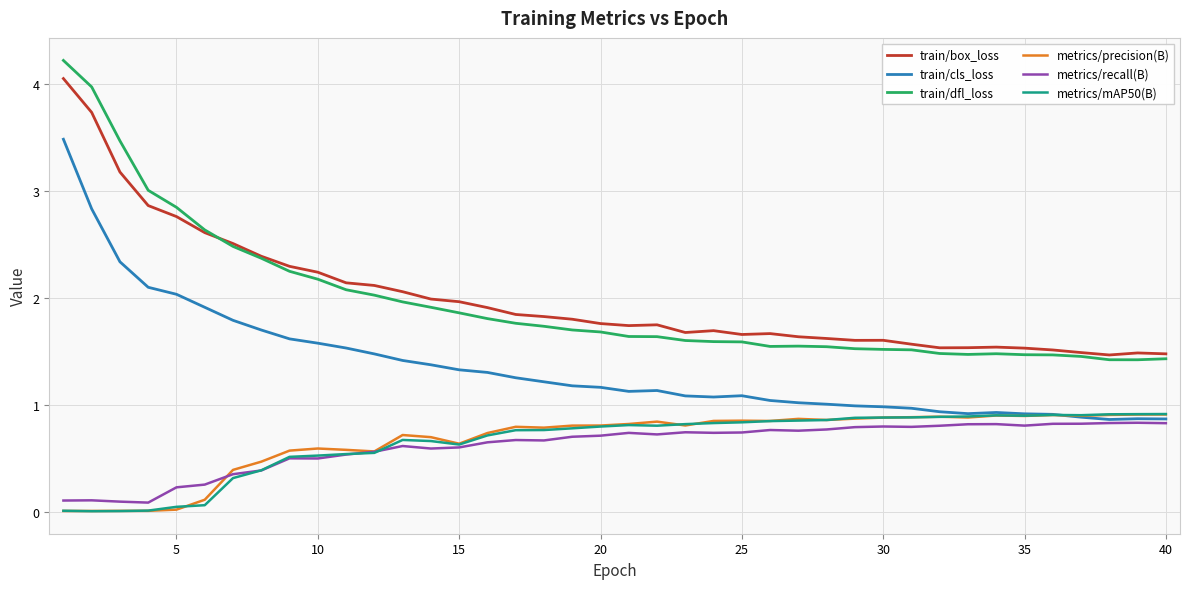

True or false: metrics/recall(B) and train/dfl_loss cross at least once.

False